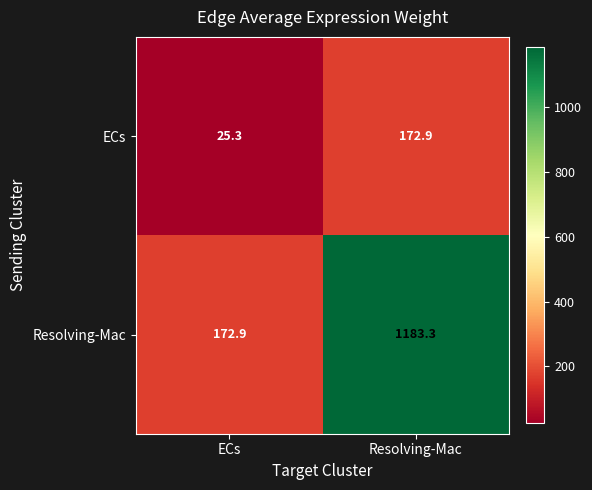

What is the average value of the ECs series?

99.1